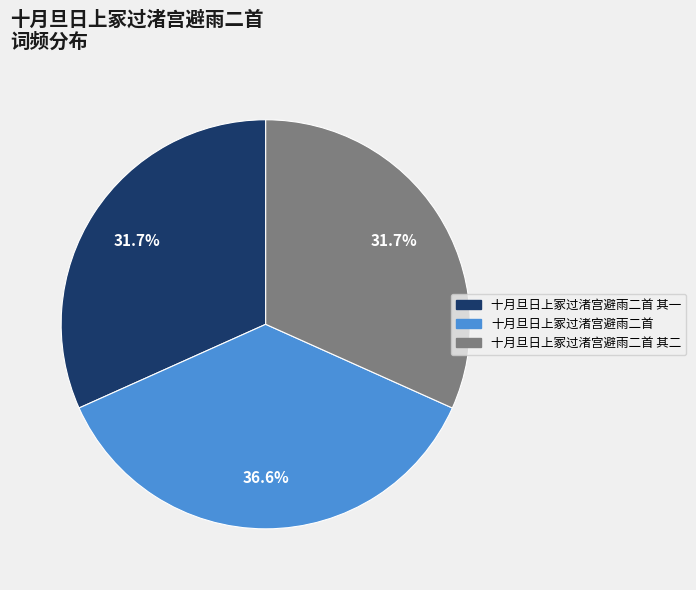

Is there a majority slice in this chart?

No